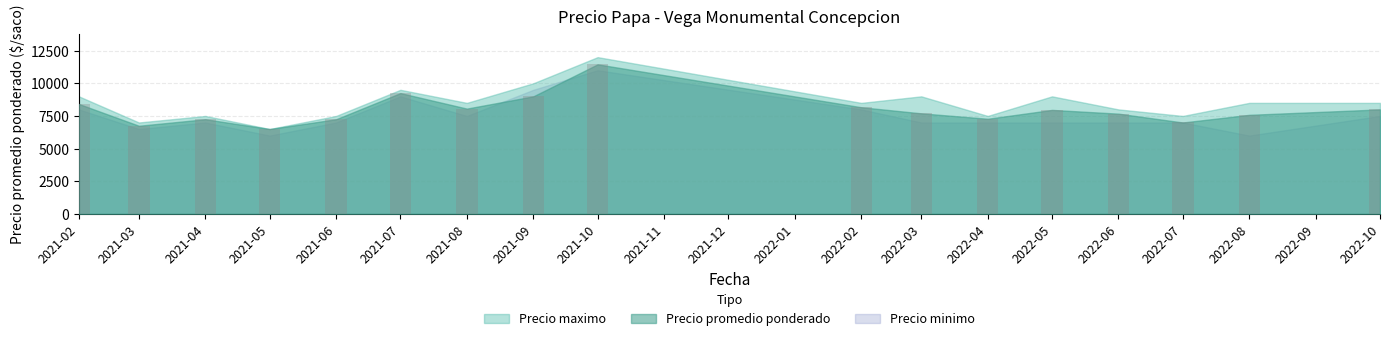

What is the sum of the Precio minimo values at 2021-02 and 2021-09?

17500